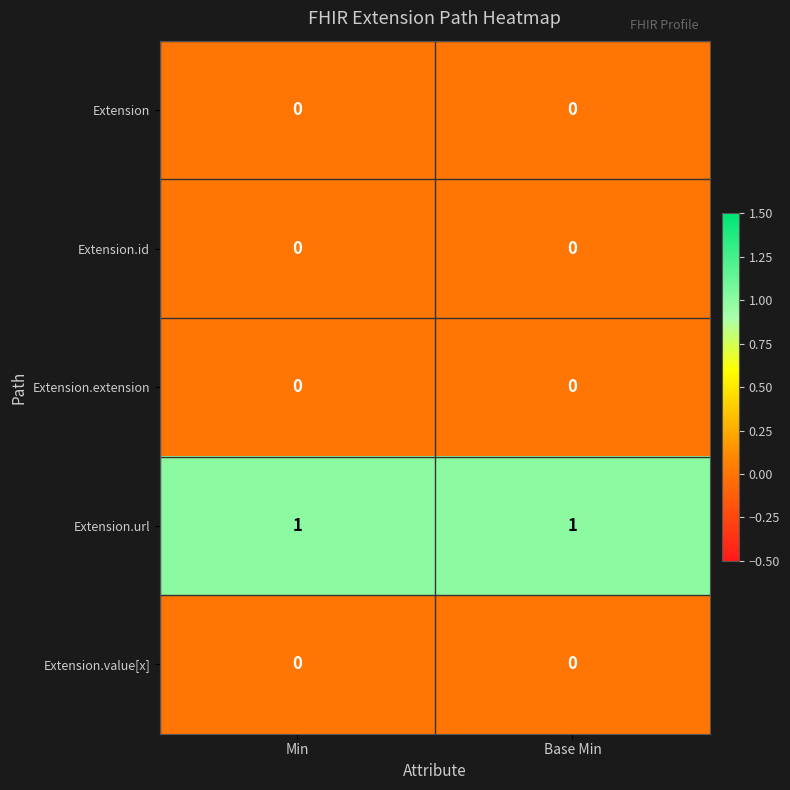

What is the greatest value displayed?

1